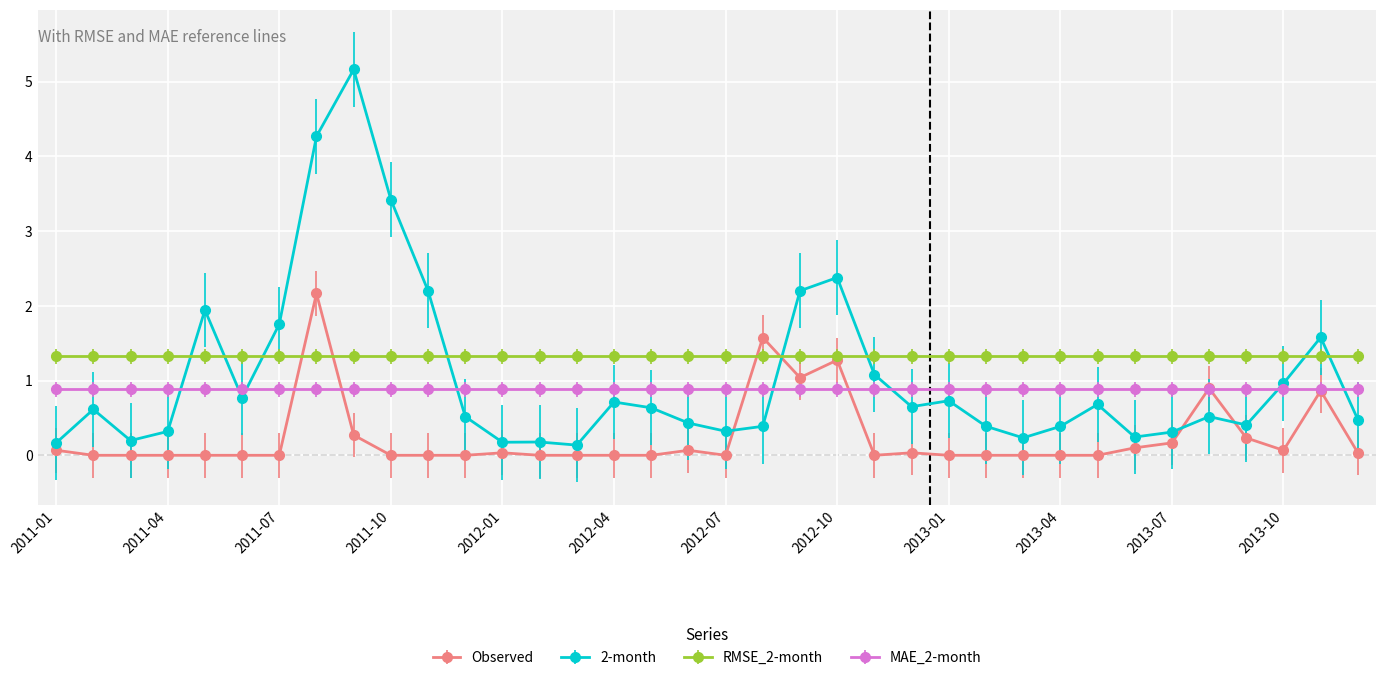

What are all the series names shown in the legend?

Observed, 2-month, RMSE_2-month, MAE_2-month